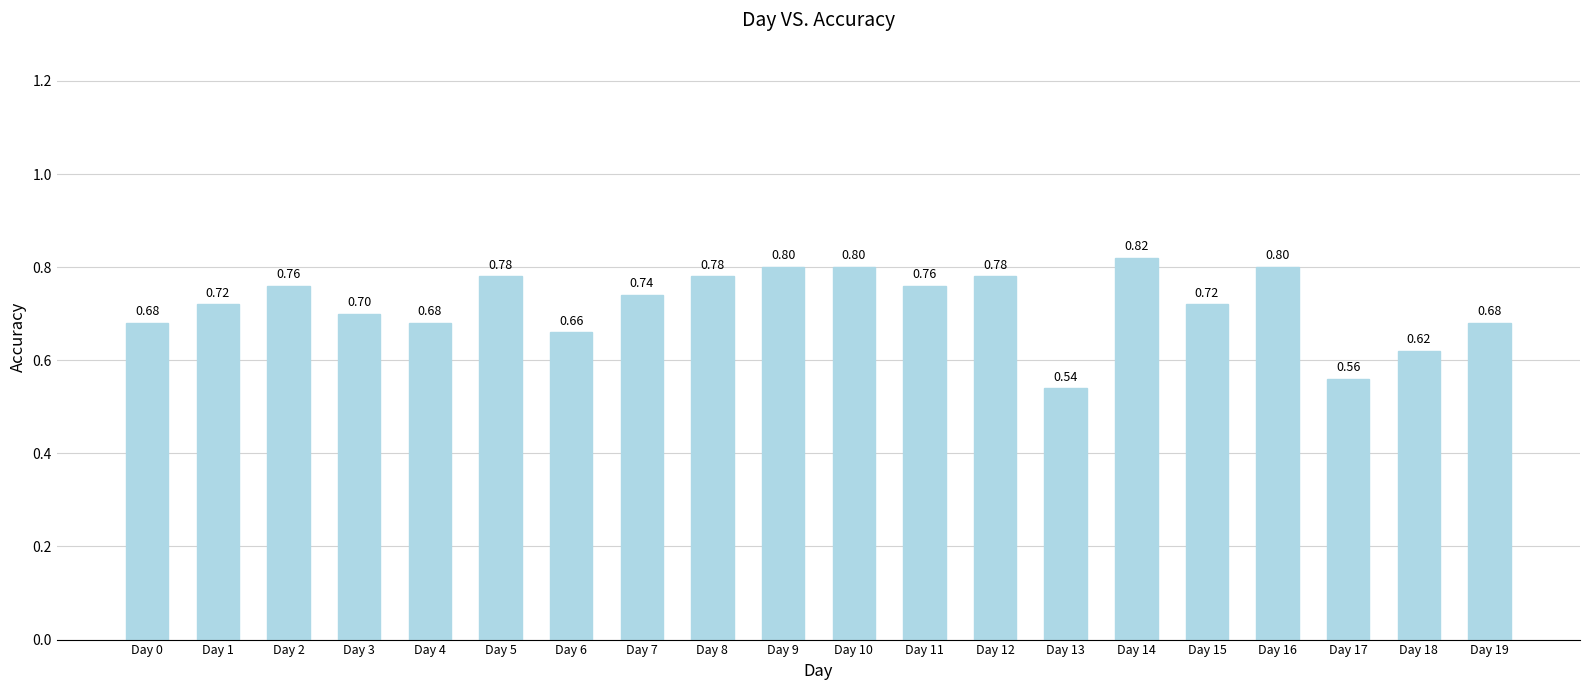

What is the change in value from Day 0 to Day 10?

+0.1